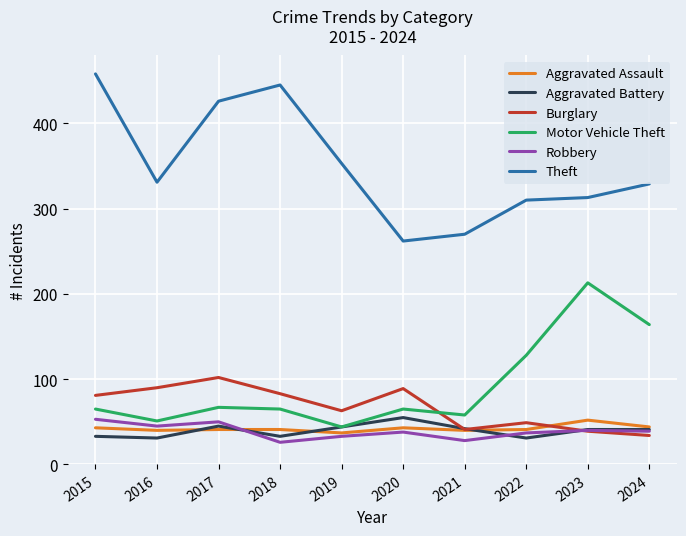

True or false: Aggravated Assault has a value of 41 at 2017.

True